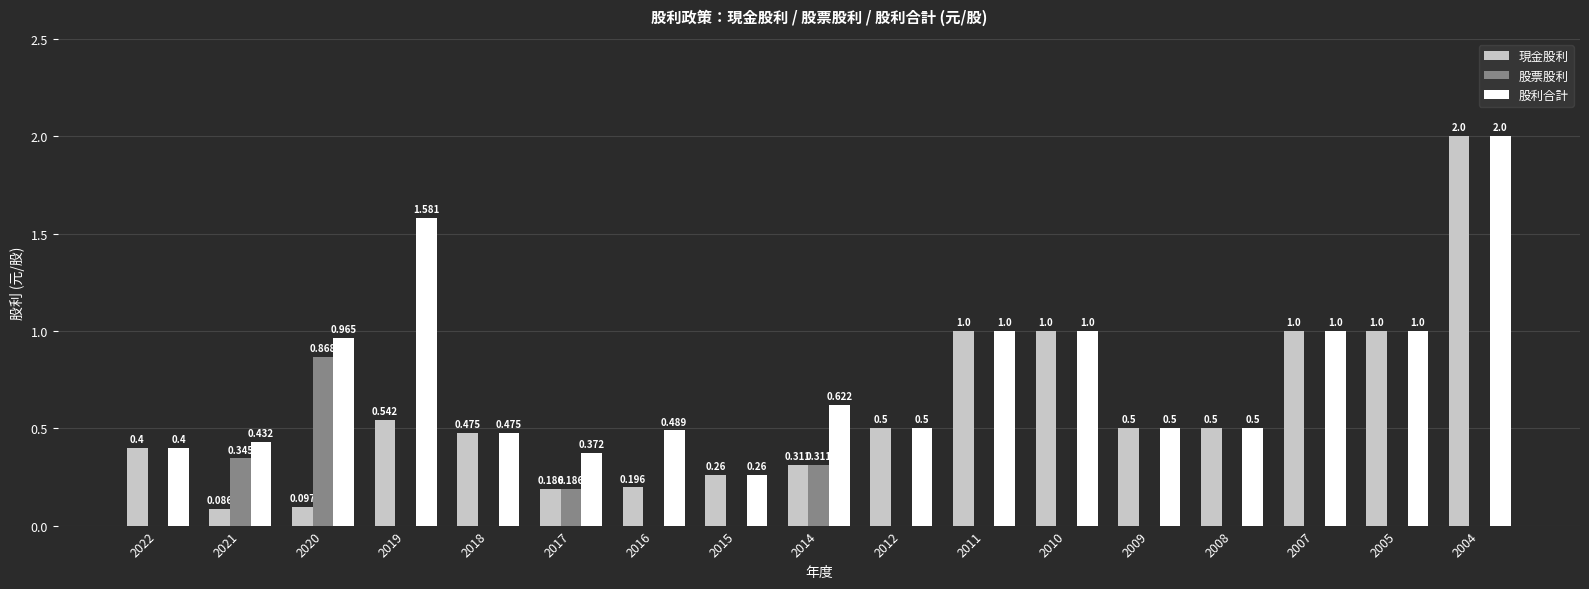

Is the value of 股利合計 at 2004 greater than the value of 股票股利 at 2007?

Yes